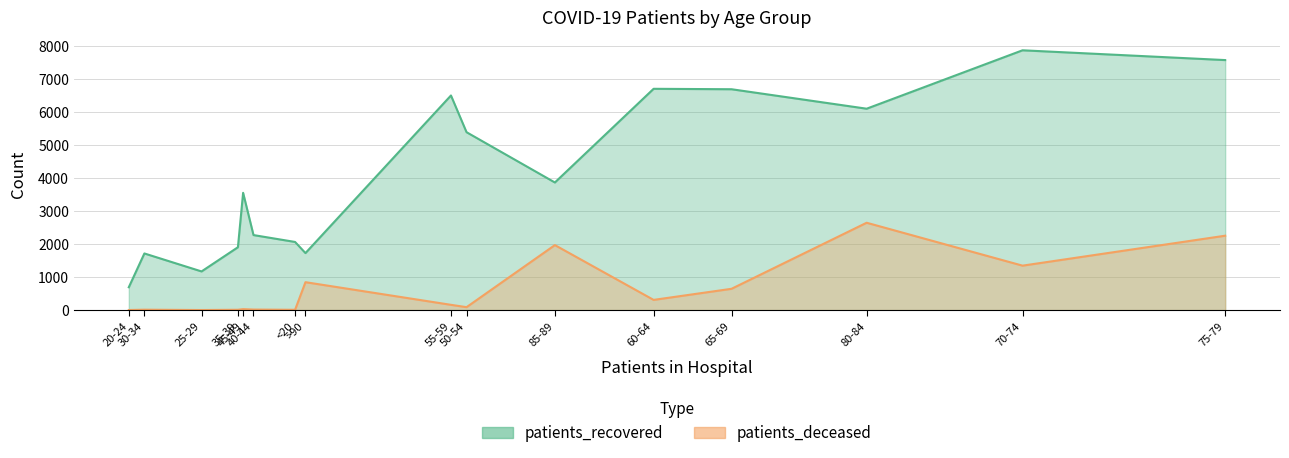

At which label is patients_recovered closest to 4276?

85-89